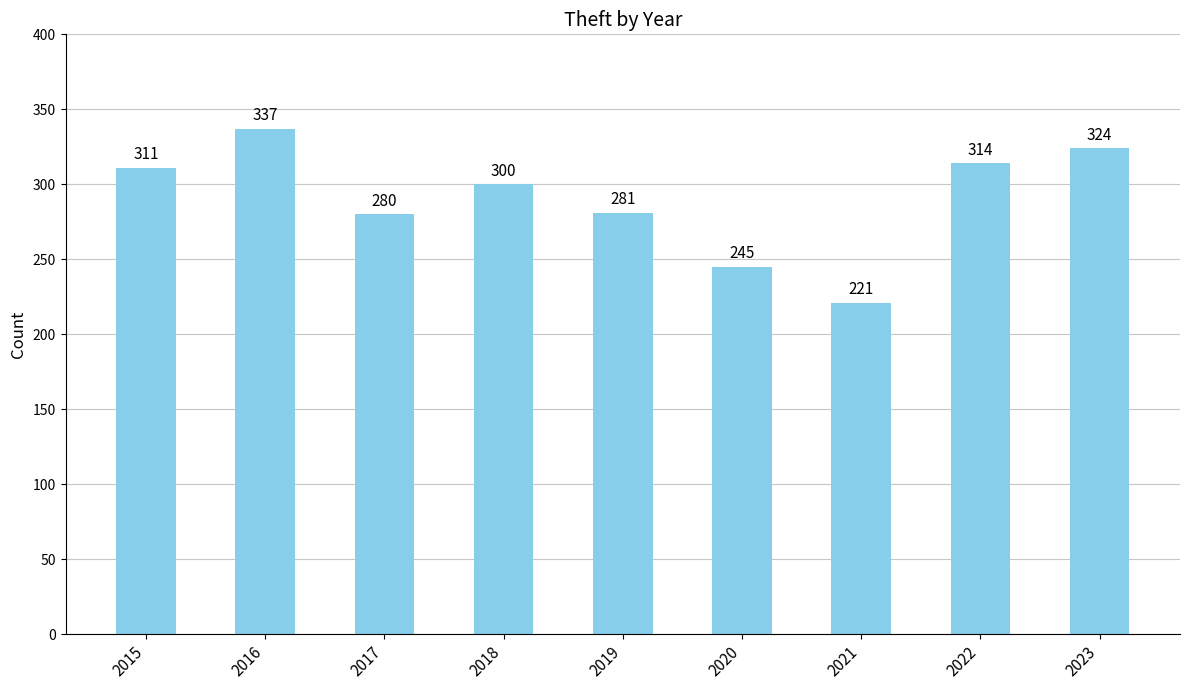

What is the greatest value displayed?

337